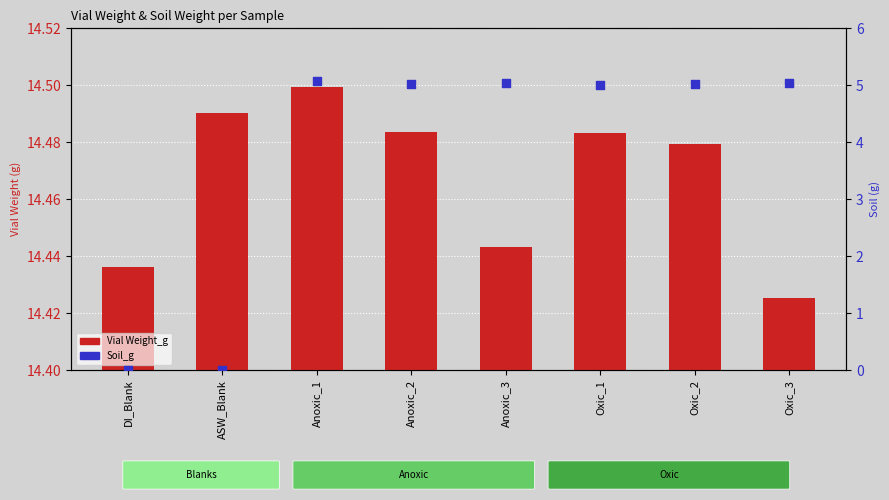

What are all the series names shown in the legend?

Vial Weight_g, Soil_g